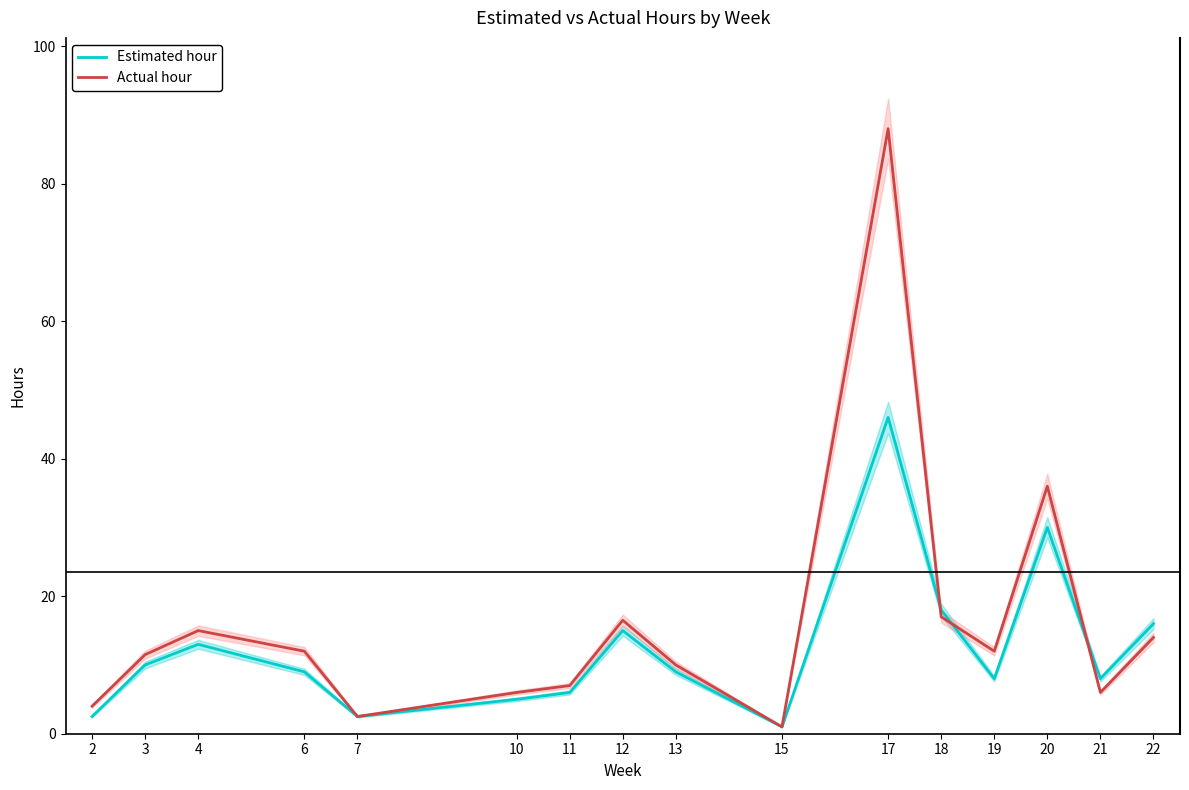

What is the greatest value displayed?

88.0